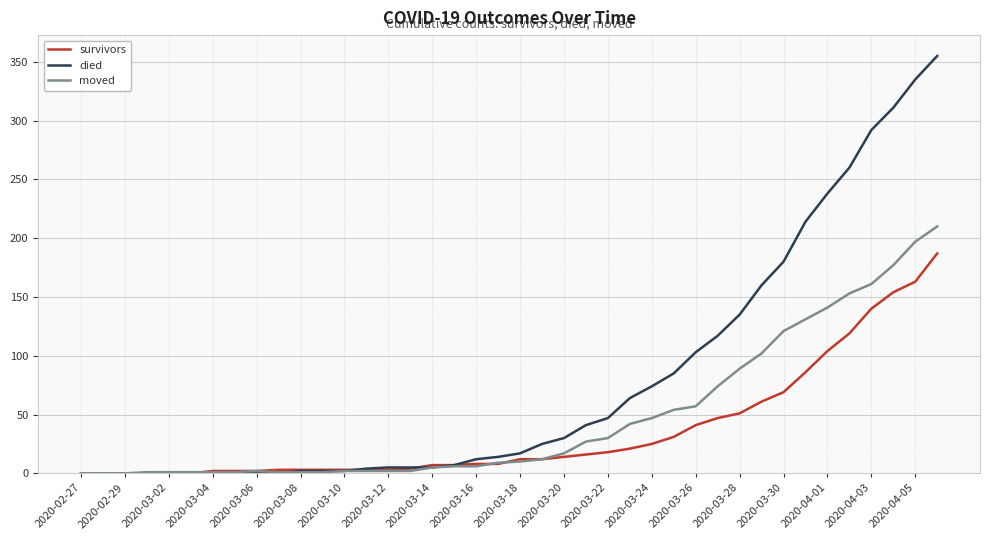

Which series has the widest spread of values?

died